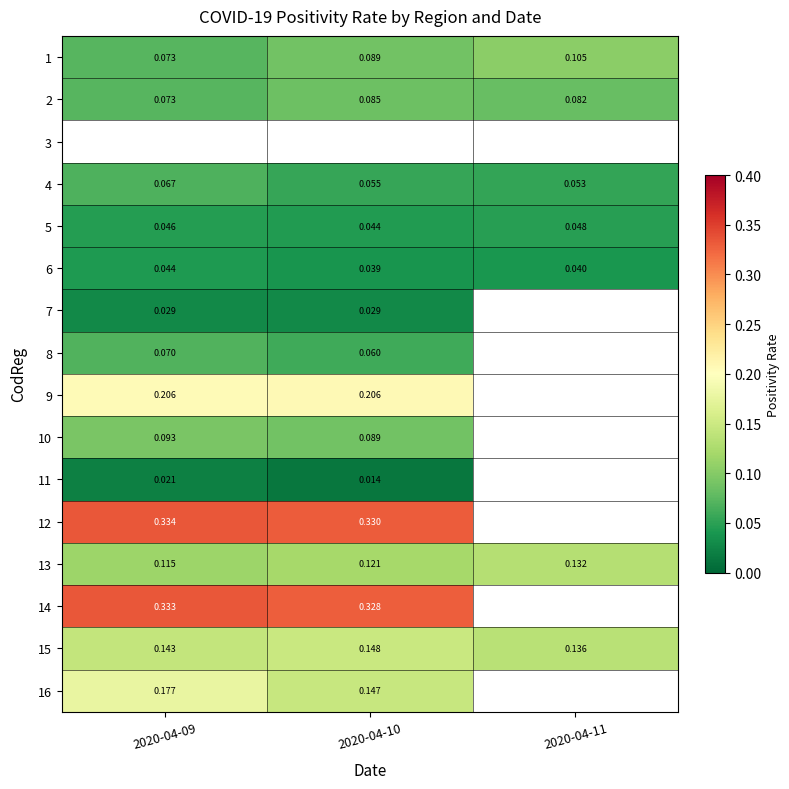

Is the value of 7 at 2020-04-10 greater than the value of 16 at 2020-04-10?

No